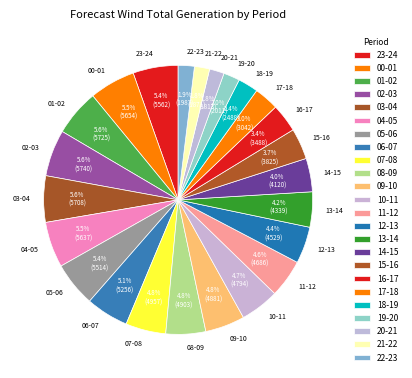

What is the ratio of the value at 09-10 to the value at 13-14?

1.1